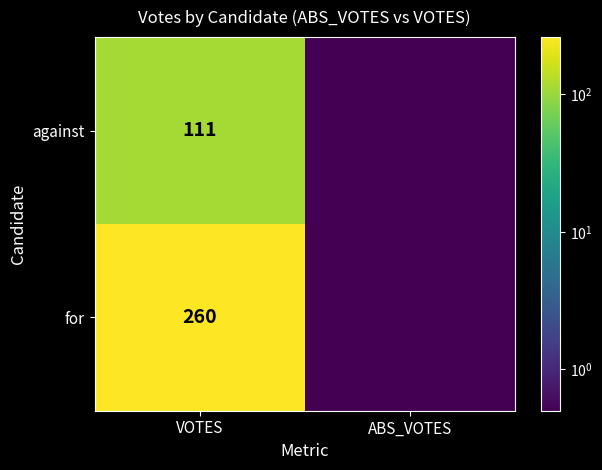

What is the spread (max minus min) of values at VOTES?

149.0